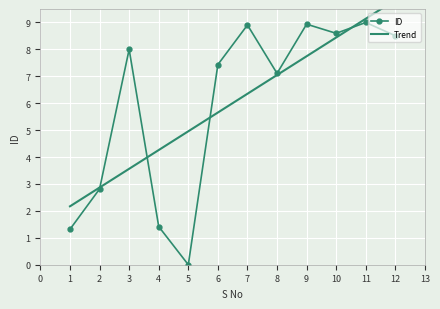

The ID series shows 0.5 at 4. True or false?

False